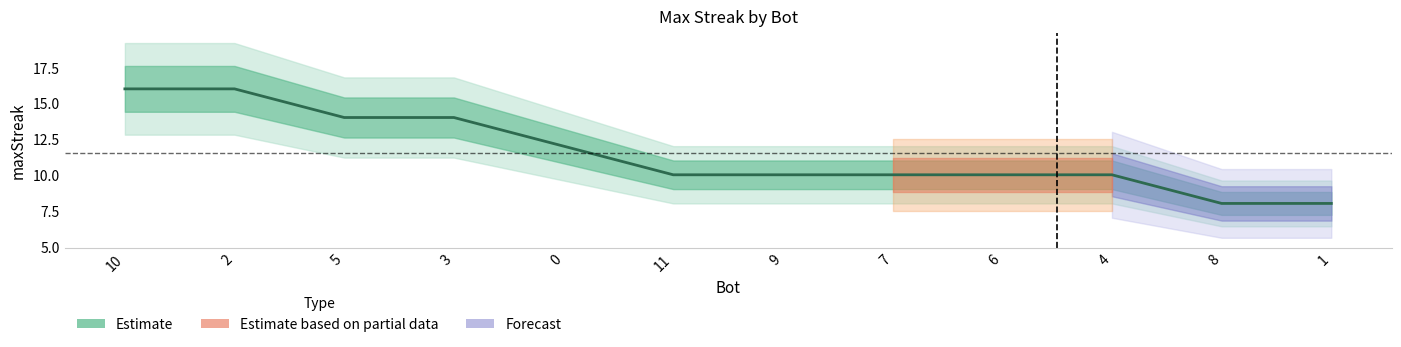

What is the label of the 3rd point from the right?

4